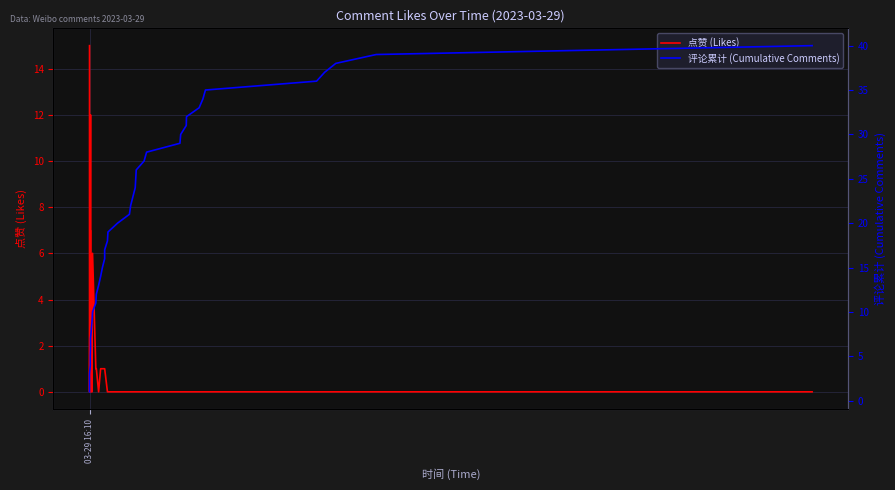

Which series has the largest range (max minus min)?

评论累计 (Cumulative Comments)